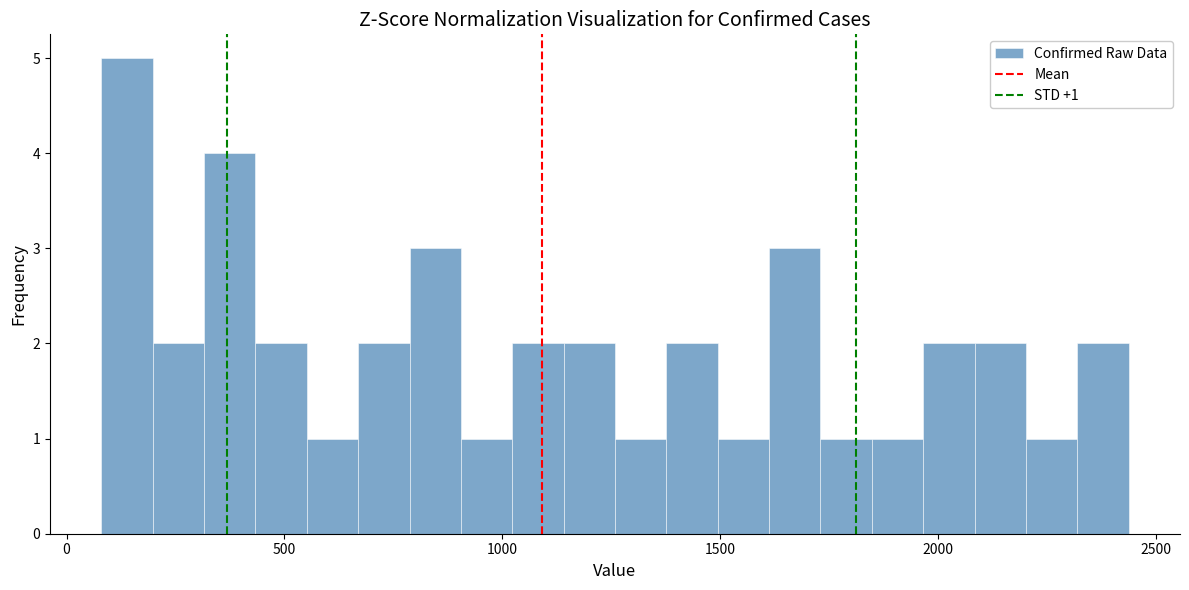

Read against the x-axis, roughly where is the centre of the tallest bar?

150